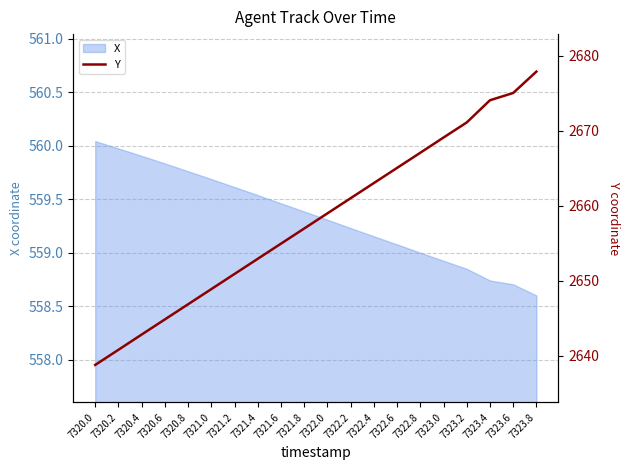

What is the label of the 2nd point from the left?

7320.2